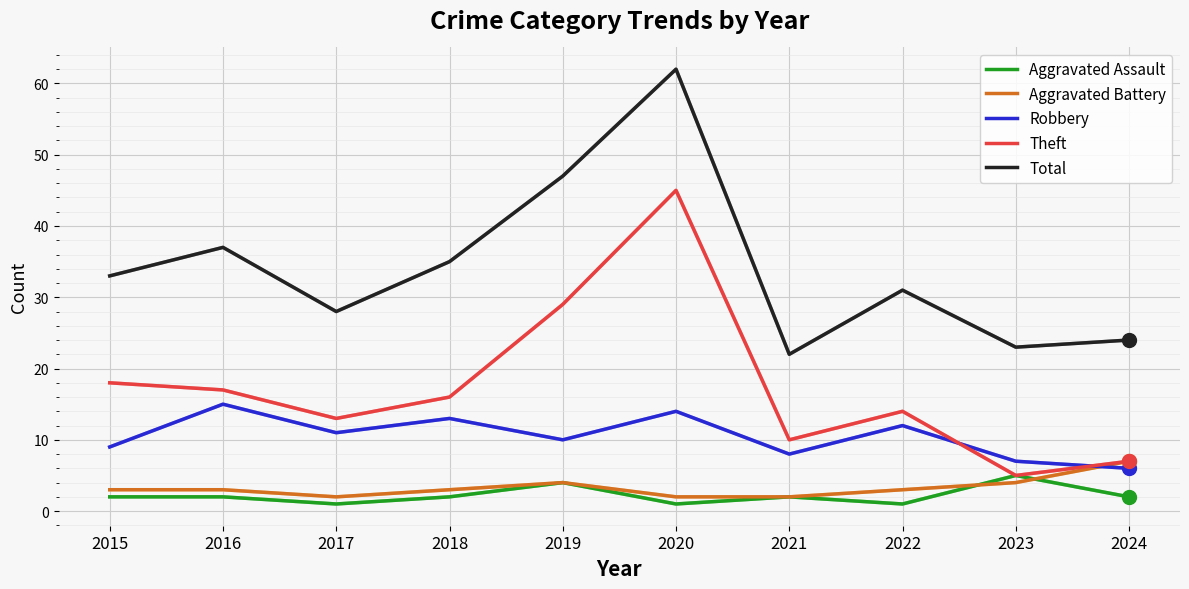

How many distinct data groups are displayed?

5